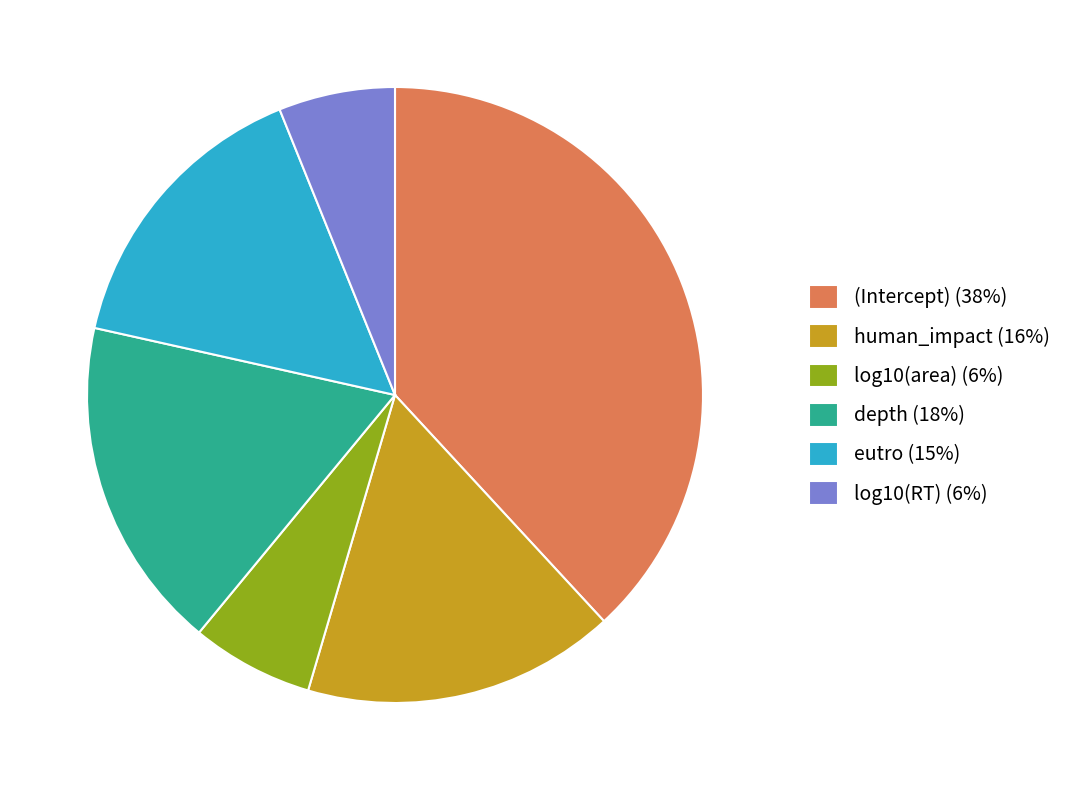

Is the sum of log10(RT) and (Intercept) greater than half?

No